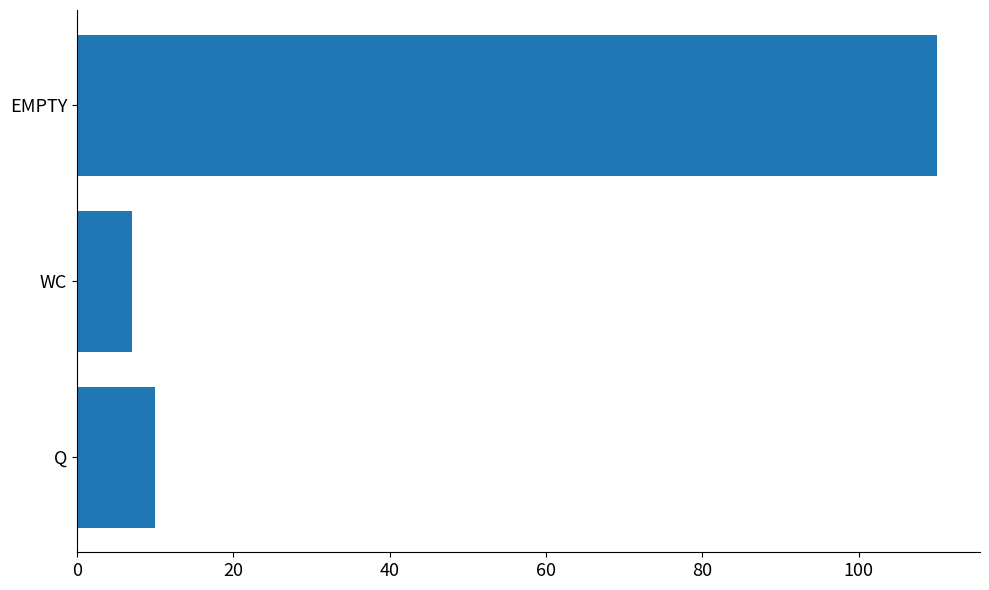

List the labels in order of value, smallest first.

WC, Q, EMPTY